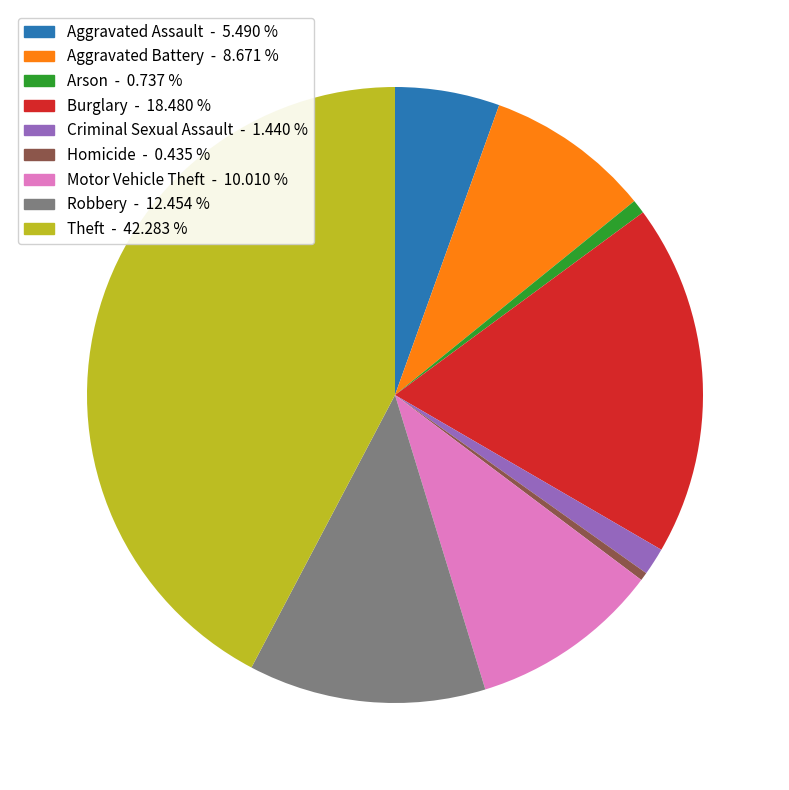

Is Homicide the majority of the pie?

No